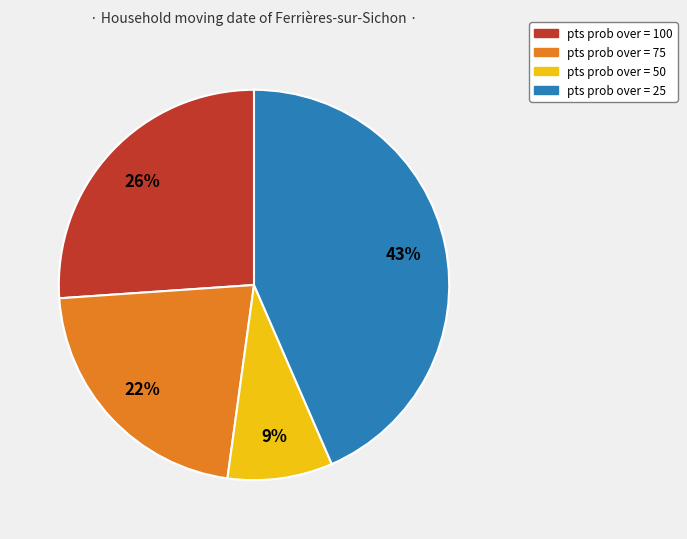

To the nearest percent, what is the average slice percentage?

25%